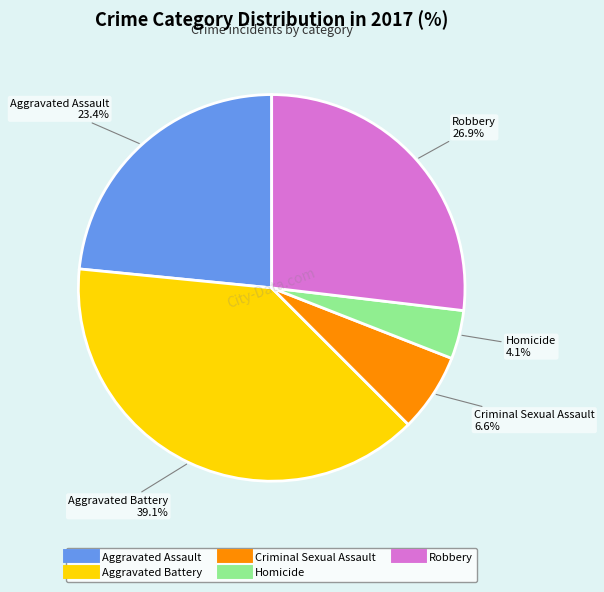

Does Aggravated Battery account for over 50% of the chart?

No